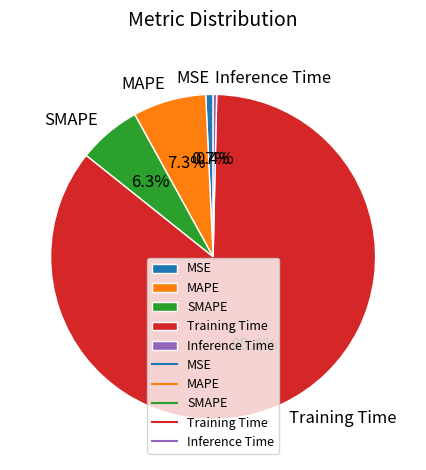

How many segments does this pie chart have?

5